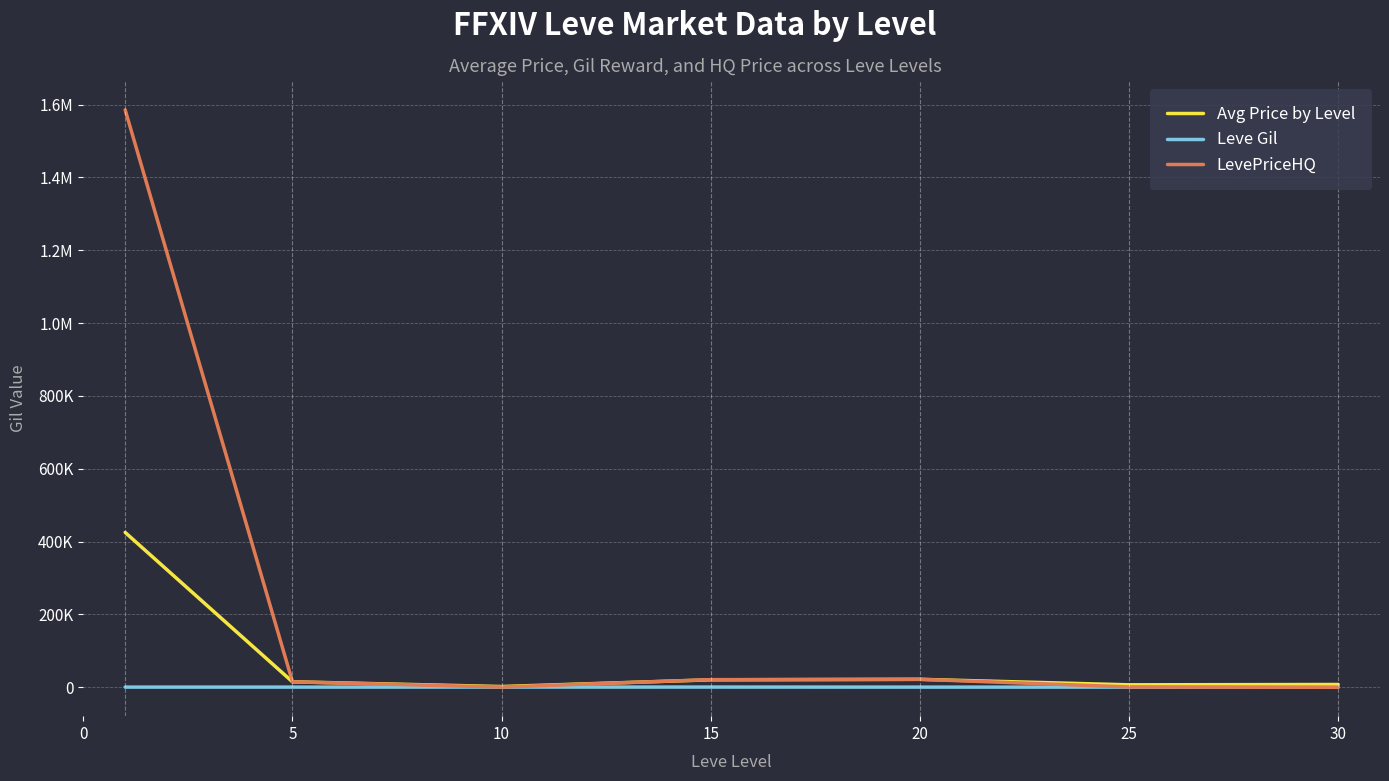

Does the chart have visible grid lines?

Yes